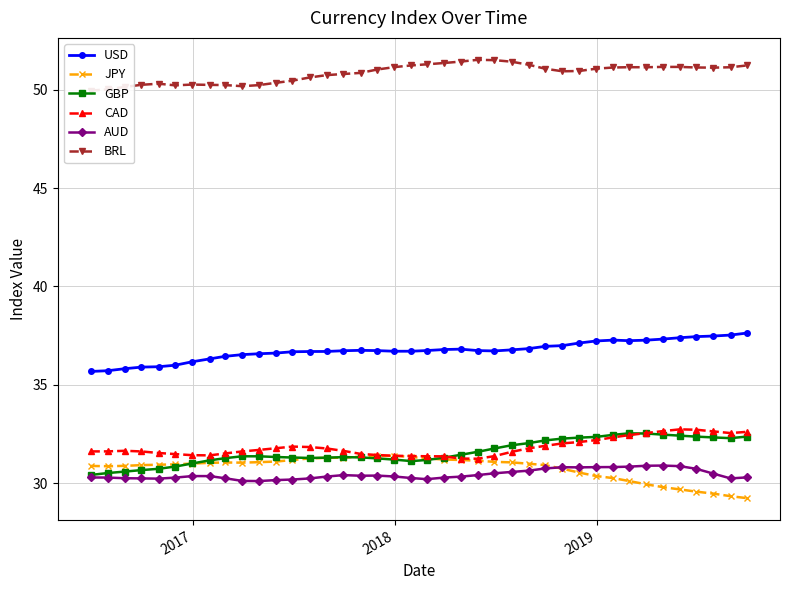

True or false: AUD and USD intersect in this chart.

False